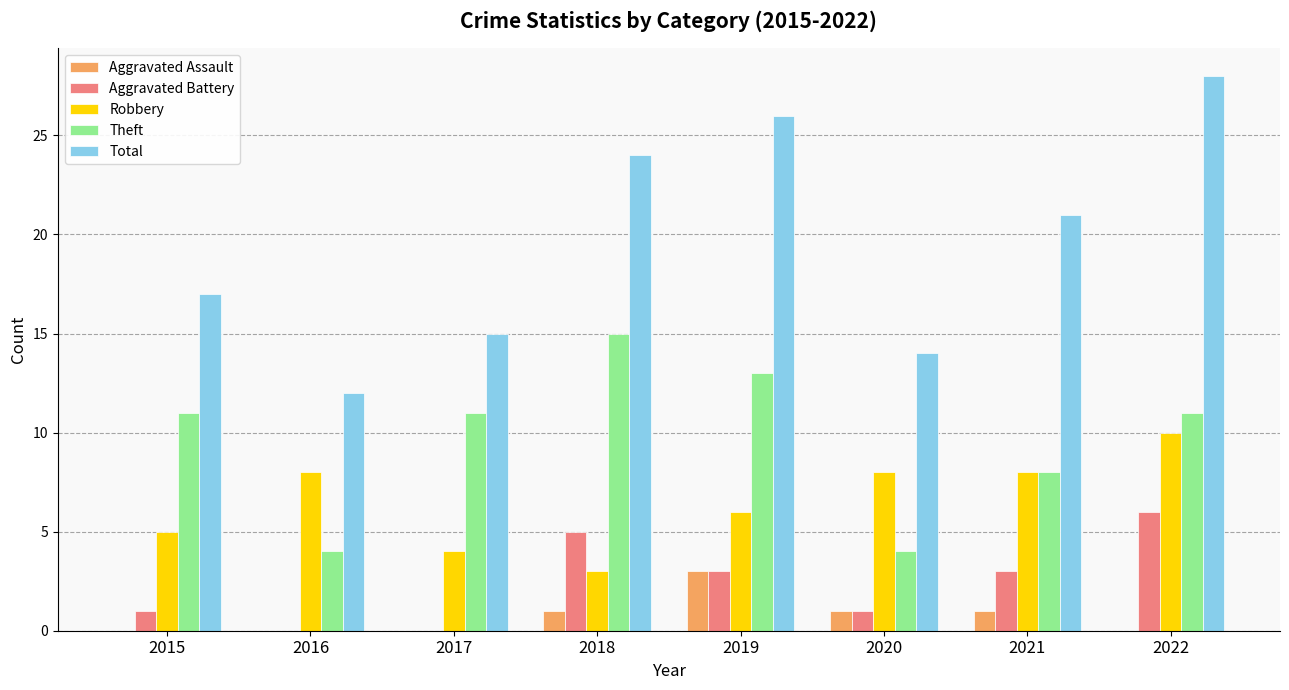

What is the total value across all series at 2018?

48